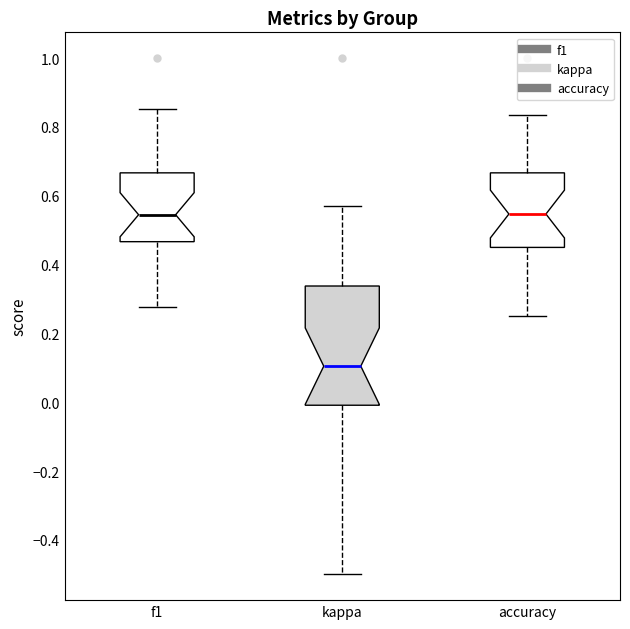

Reading left to right, transcribe this box plot: for each box, give where its median line is, the range the box spans, and where its two whiskers end, as read against the y-axis. The values are not printed on the chart, so give them approximately, as read against the axis.

f1: median 0.54, box 0.46 to 0.66, whiskers 0.28 to 0.86
kappa: median 0.10, box 0.00 to 0.34, whiskers -0.50 to 0.58
accuracy: median 0.54, box 0.46 to 0.66, whiskers 0.26 to 0.84